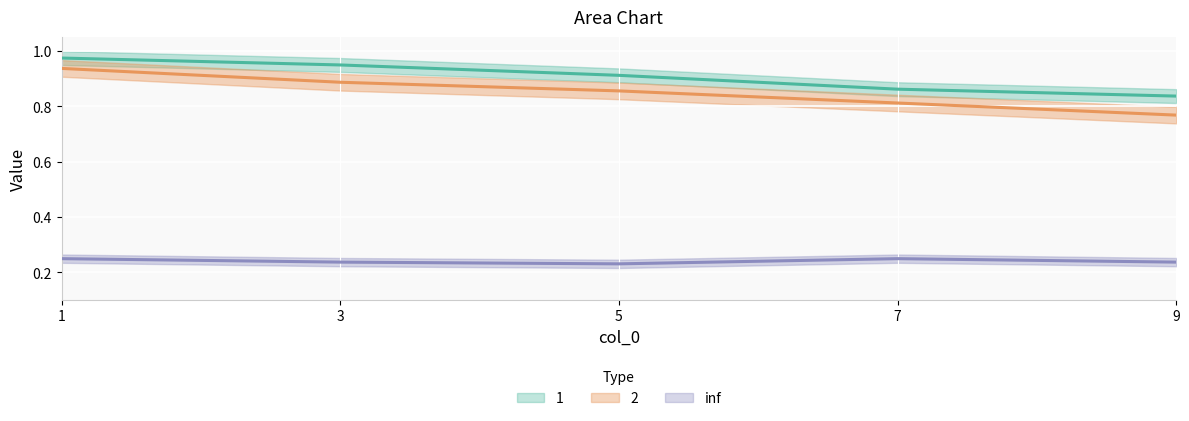

What is the value of the 1 point at the 2nd from the left?

0.9